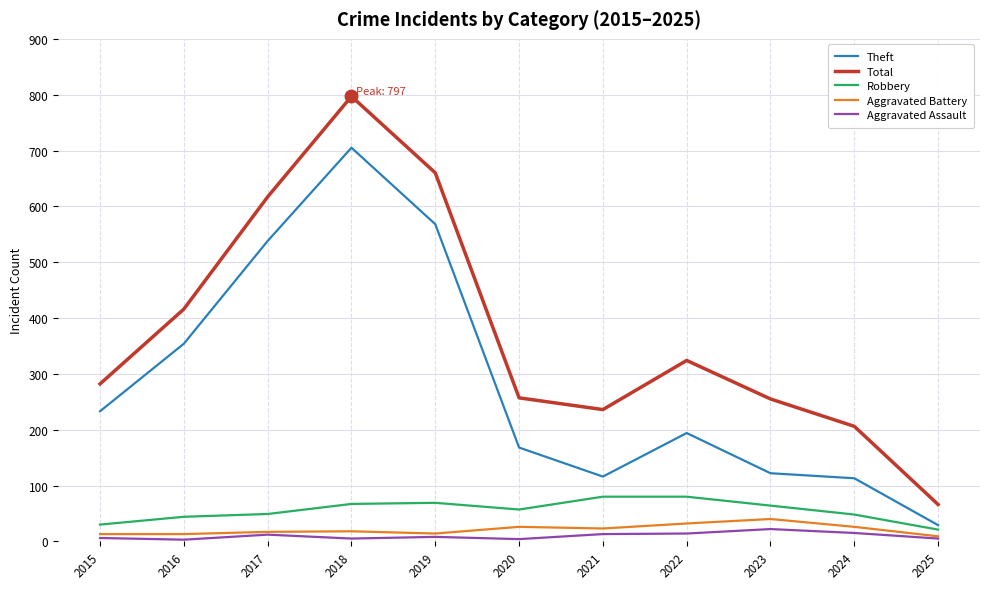

What is the difference between the Total values at 2015 and 2025?

216